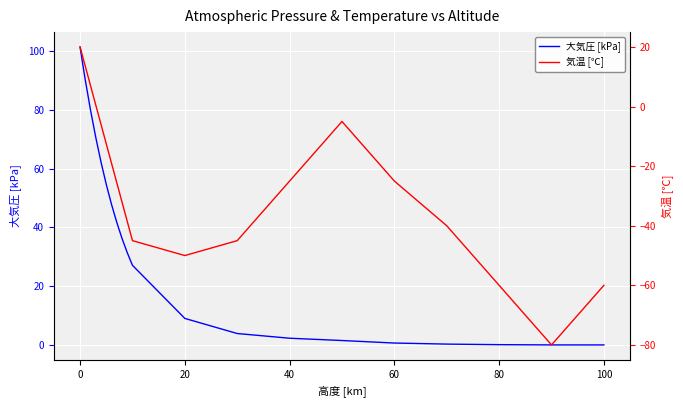

True or false: 大気圧 [kPa] has a value of 2.3 at 40.

True